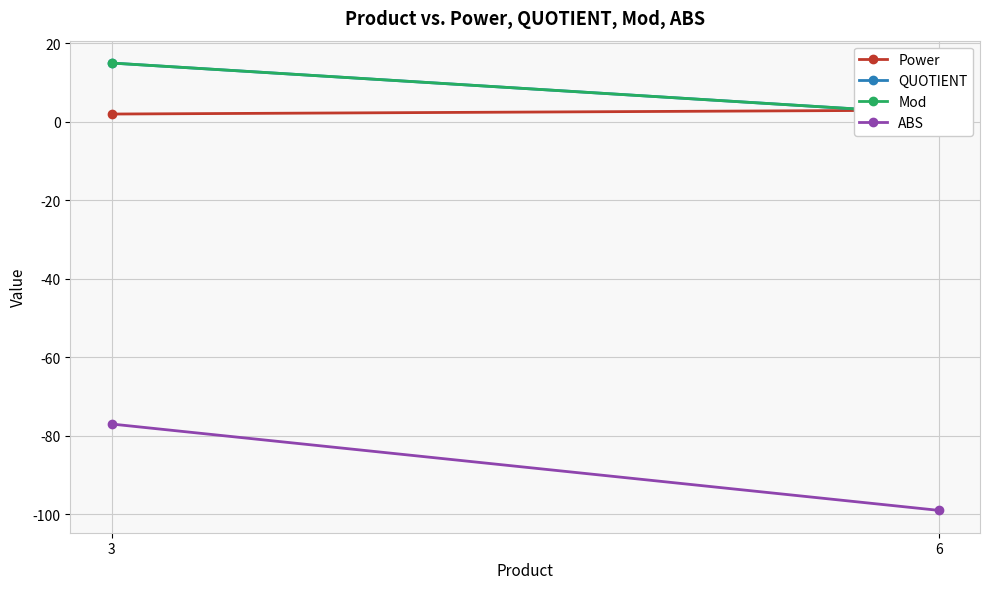

At which category does the chart reach its peak across all series?

3